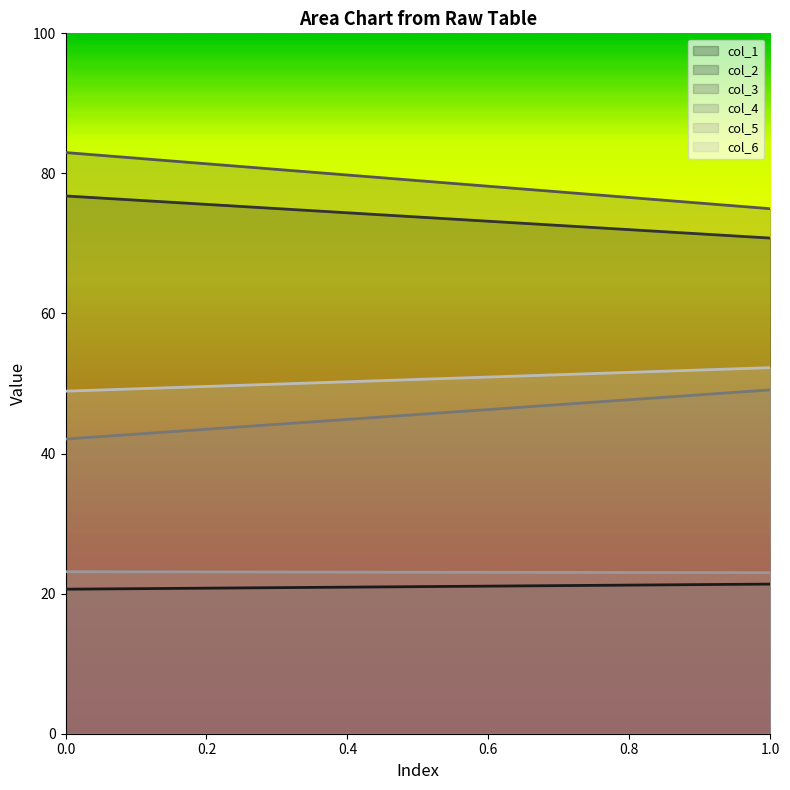

Rank the series at Row 0 from highest to lowest value.

col_3, col_2, col_6, col_4, col_5, col_1